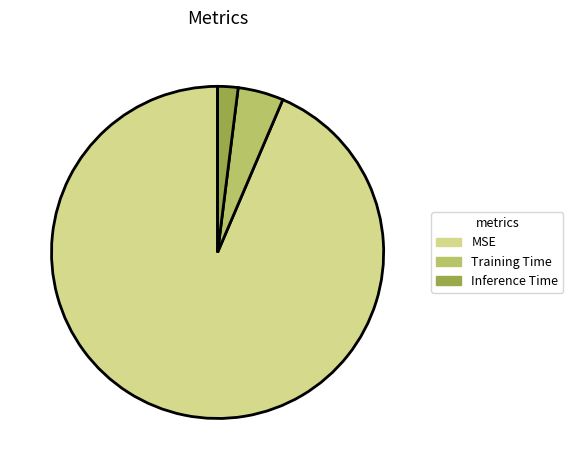

Is the sum of MSE and Inference Time greater than half?

Yes